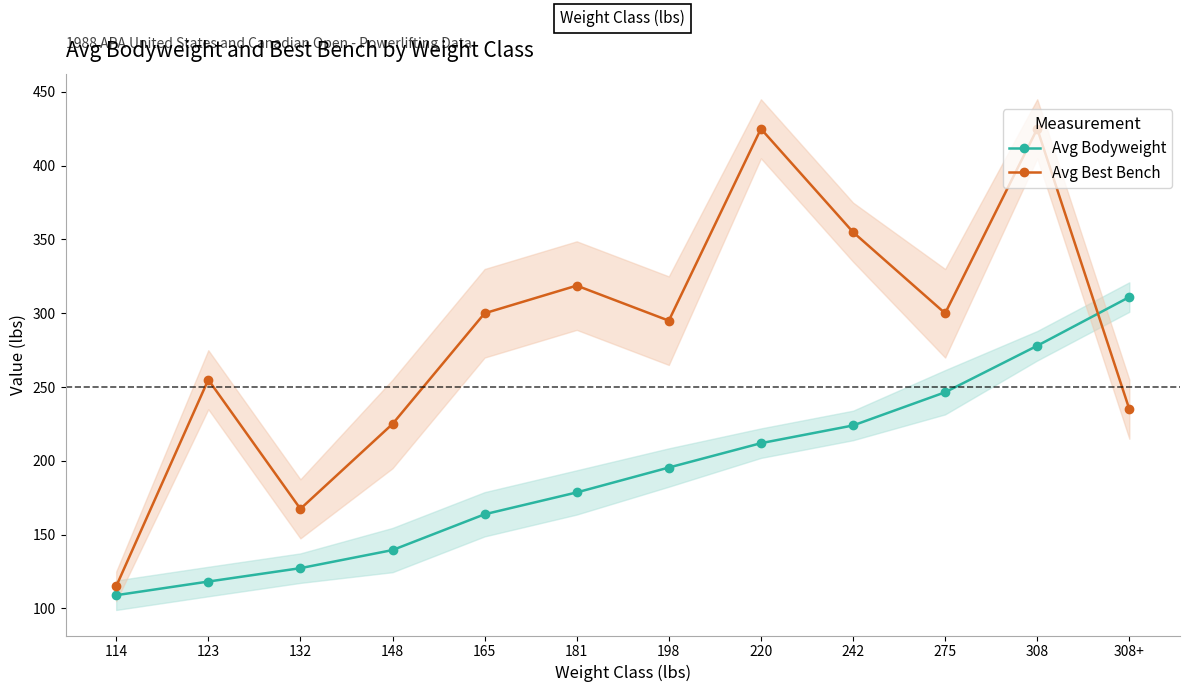

What is the difference between the highest and lowest values at 181?

140.1